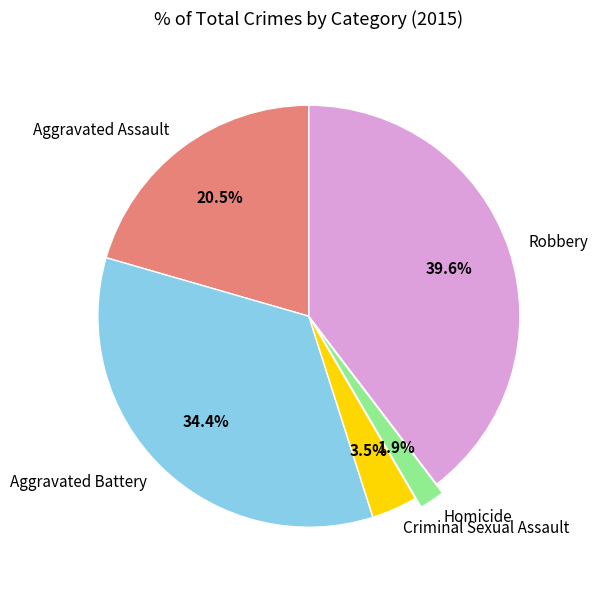

What is the smallest slice in the pie chart?

Homicide